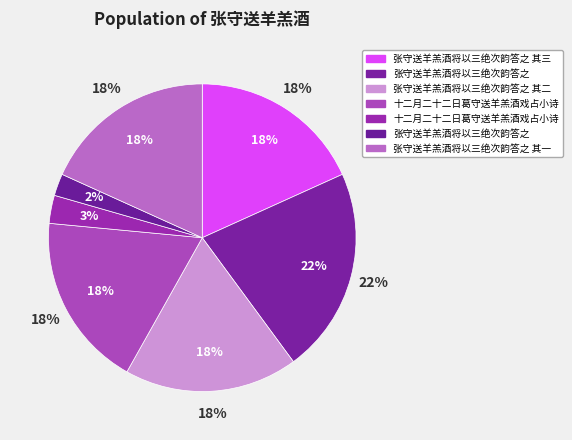

Which slice is the largest?

张守送羊羔酒将以三绝次韵答之